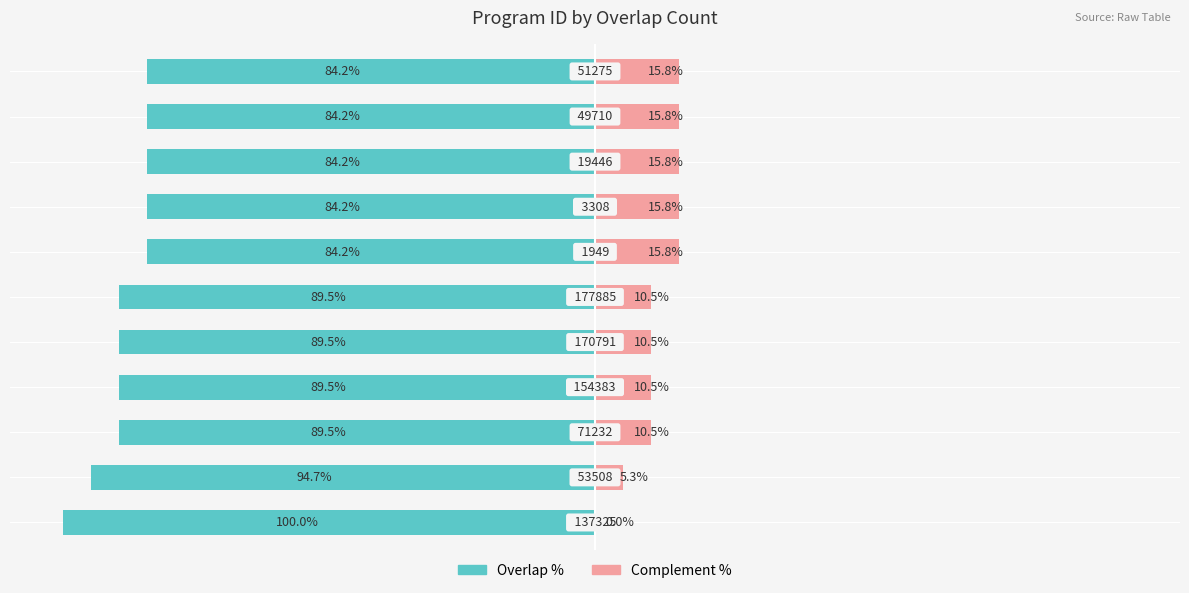

The value of overlap at 1 is -55.1. True or false?

False